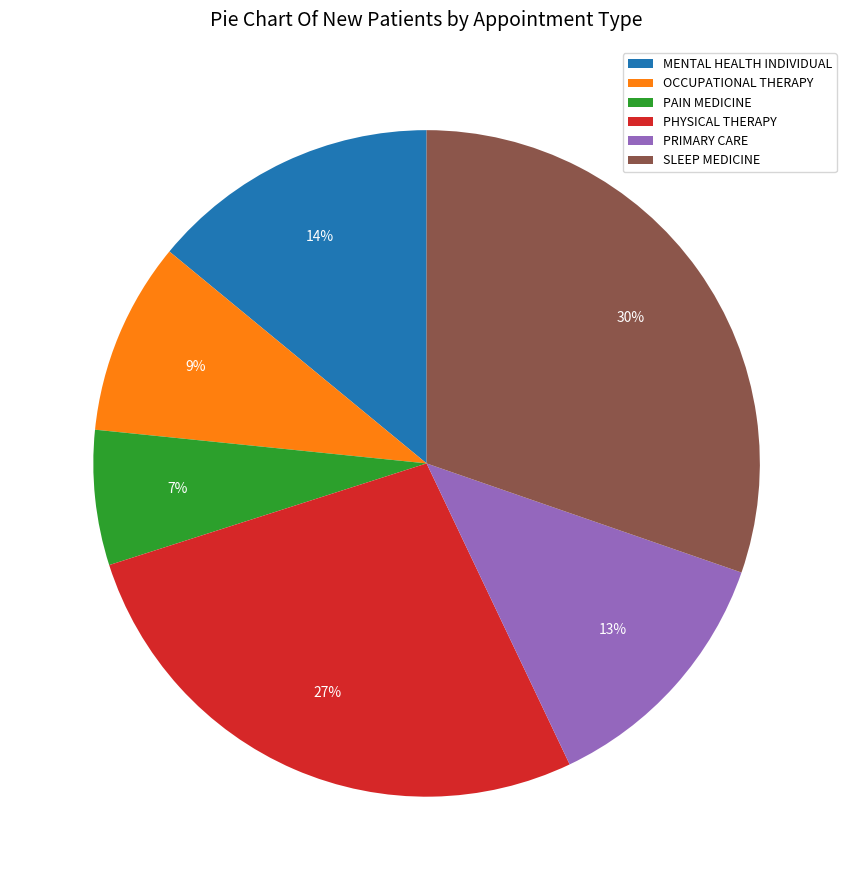

Is it true that PHYSICAL THERAPY is 15% of the pie?

False